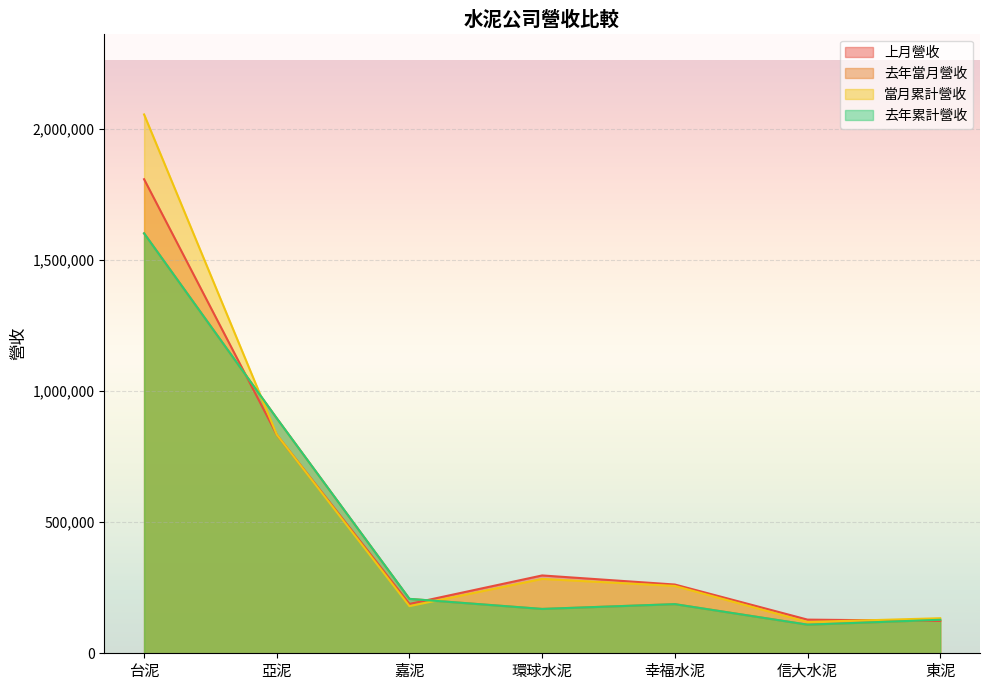

Reading right to left, transcribe all the data shown in this chart.

上月營收: 123543	128347	262175	296829	188194	833396	1807880
去年當月營收: 127719	109152	187366	169126	207491	896089	1601454
當月累計營收: 133687	119332	256813	283637	179828	833884	2054868
去年累計營收: 127719	109152	187366	169126	207491	896089	1601454